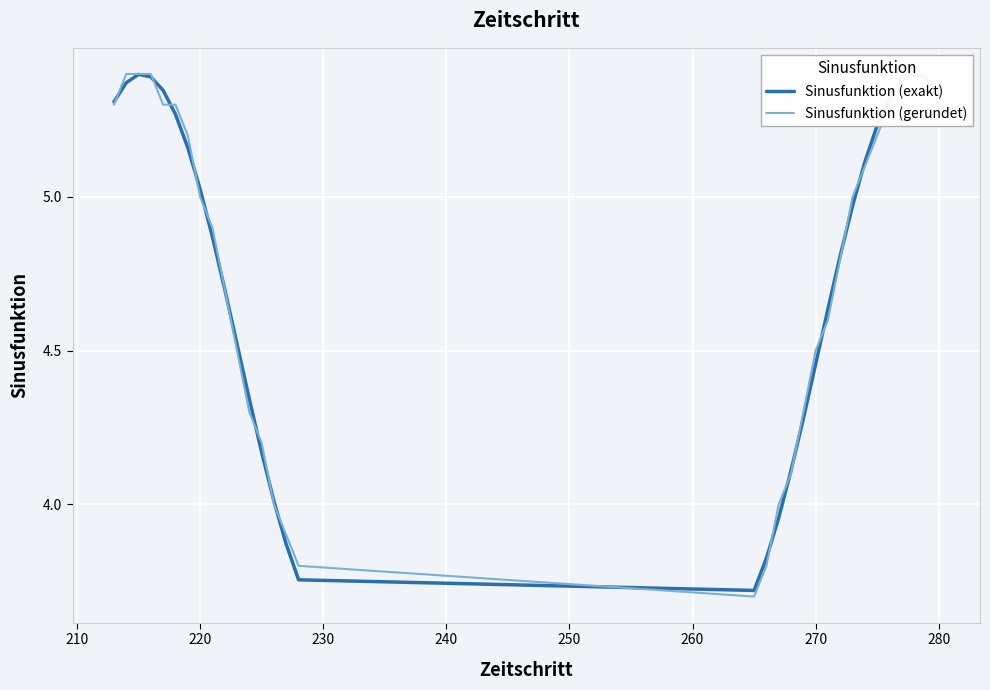

What is the value of the Sinusfunktion (gerundet) point at the 23rd from the left?

4.6